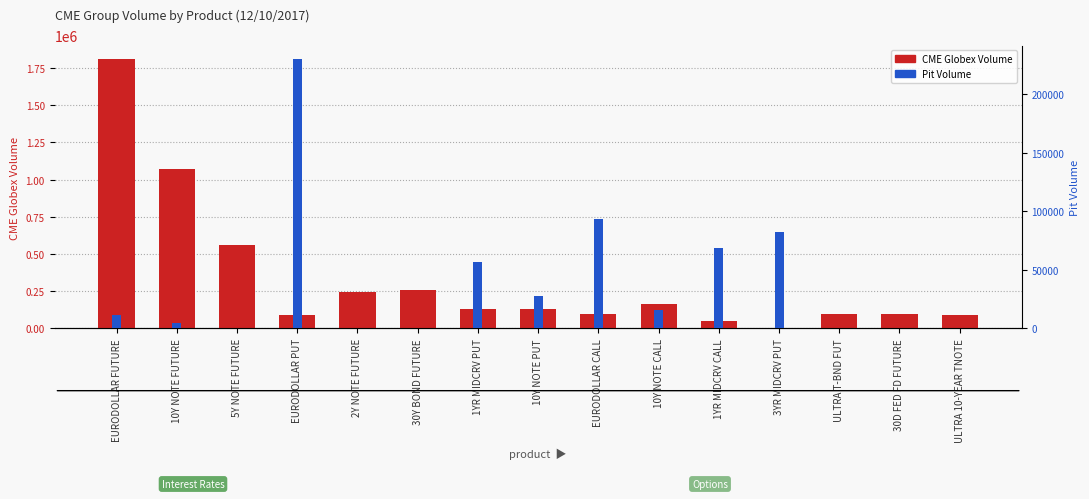

What value does the Pit Volume series have at 10Y NOTE CALL, to the nearest 10?

16160